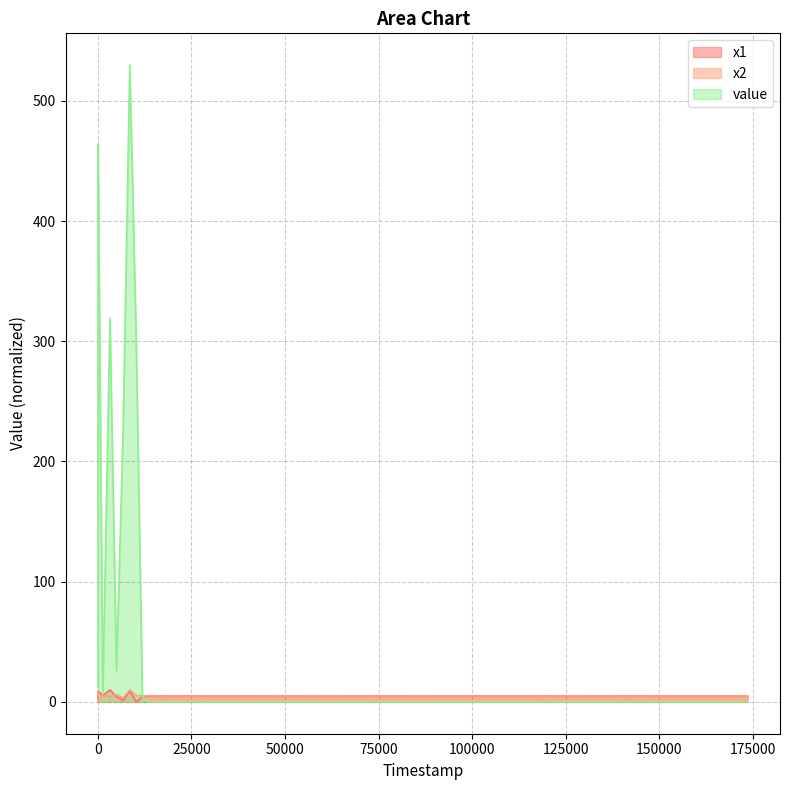

Which label corresponds to the largest value in the chart?

8498